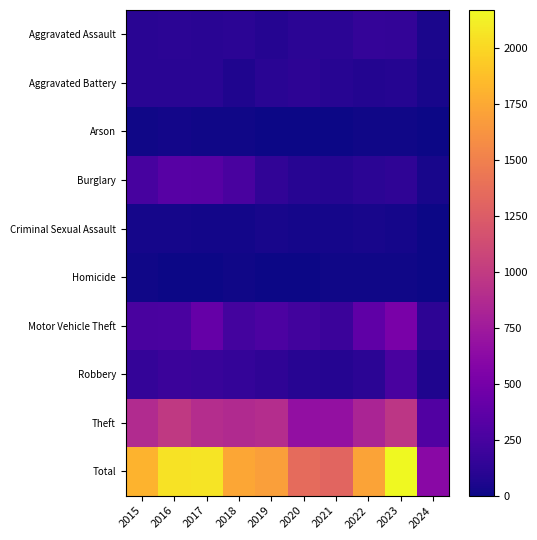

Which series has the largest total across all categories?

Total